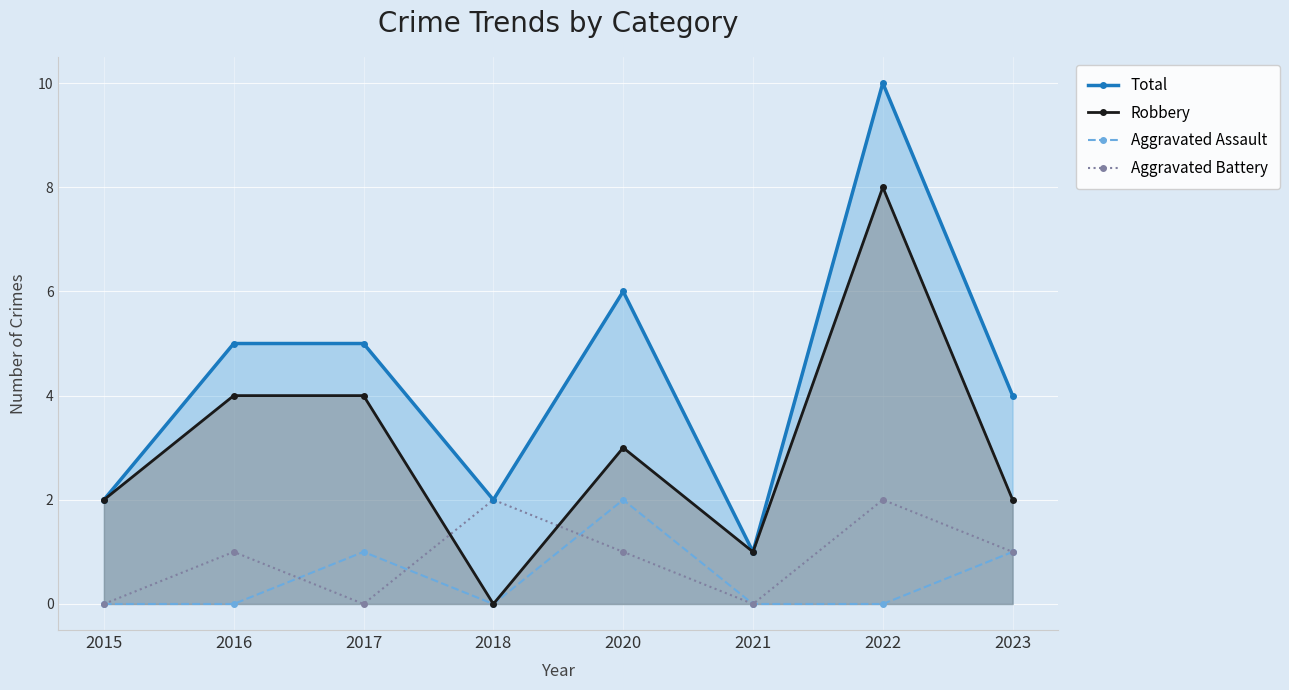

What is the value of the Robbery point at the 3rd from the left?

4